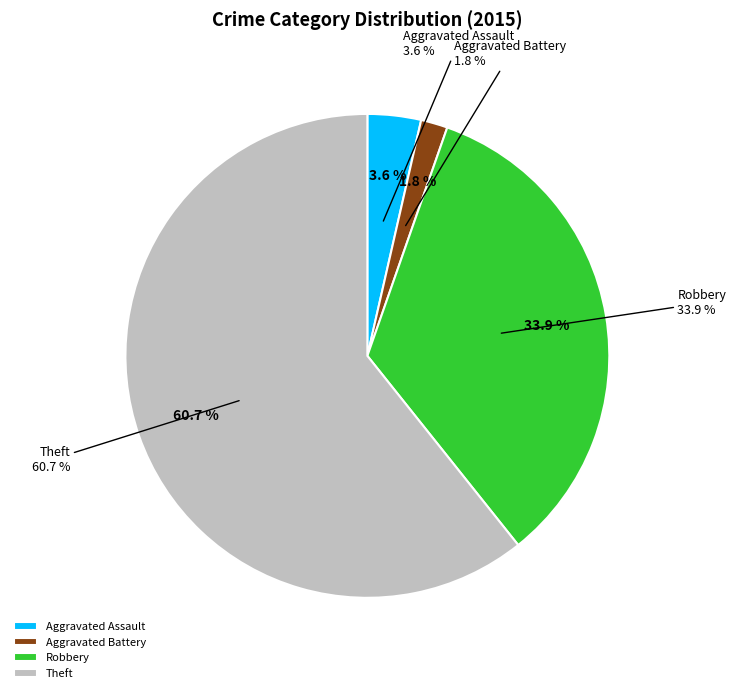

Is it true that Robbery is 24% of the pie?

False